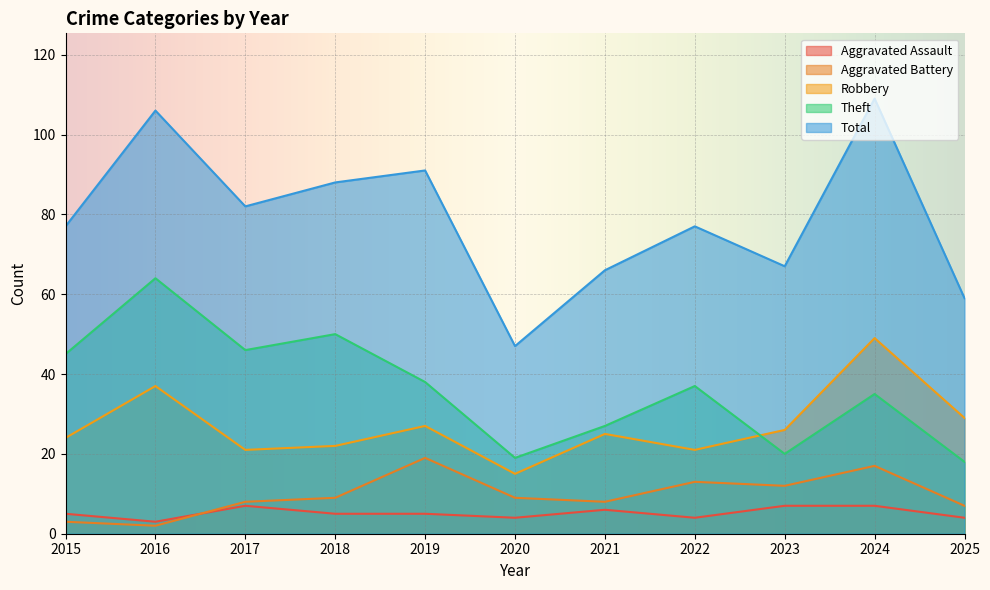

What are all the series names shown in the legend?

Aggravated Assault, Aggravated Battery, Robbery, Theft, Total